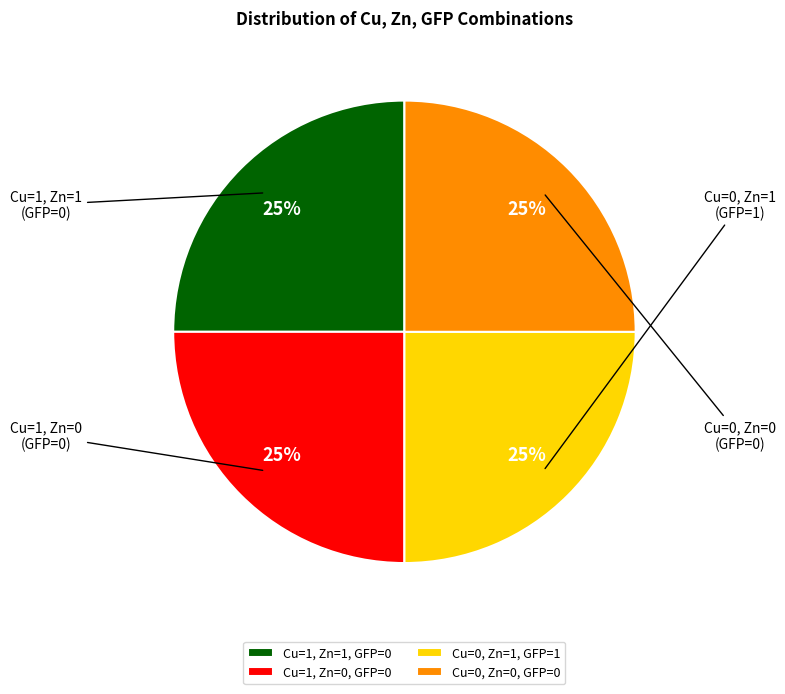

What percentage is the Cu=1, Zn=0, GFP=0 slice, to the nearest percent?

25%